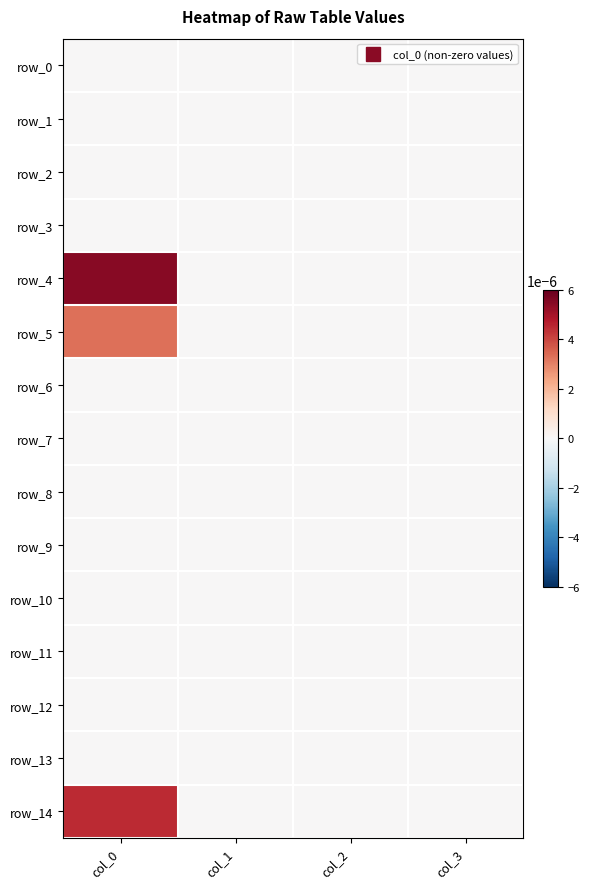

Between col_1 and col_3, which is larger?

col_1